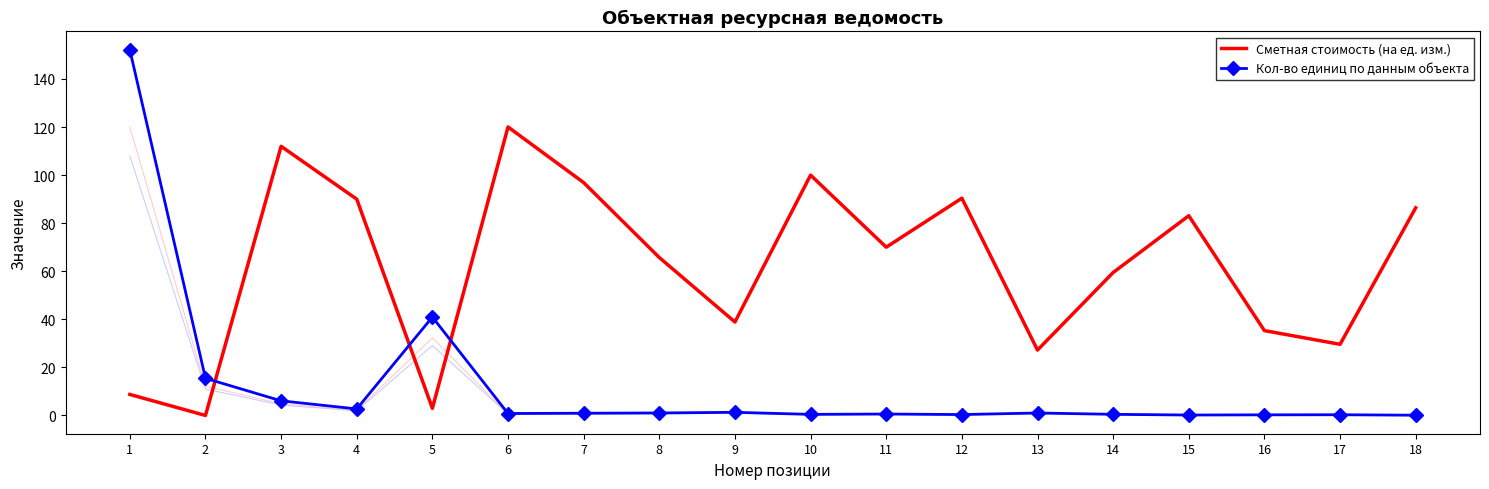

In Сметная стоимость (на ед. изм.), how many points are higher than both neighbors (excluding endpoints)?

5